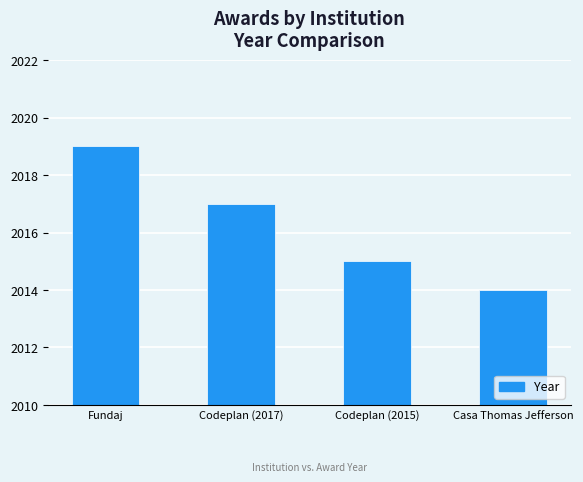

What is the label of the 2nd bar from the left?

Codeplan (2017)